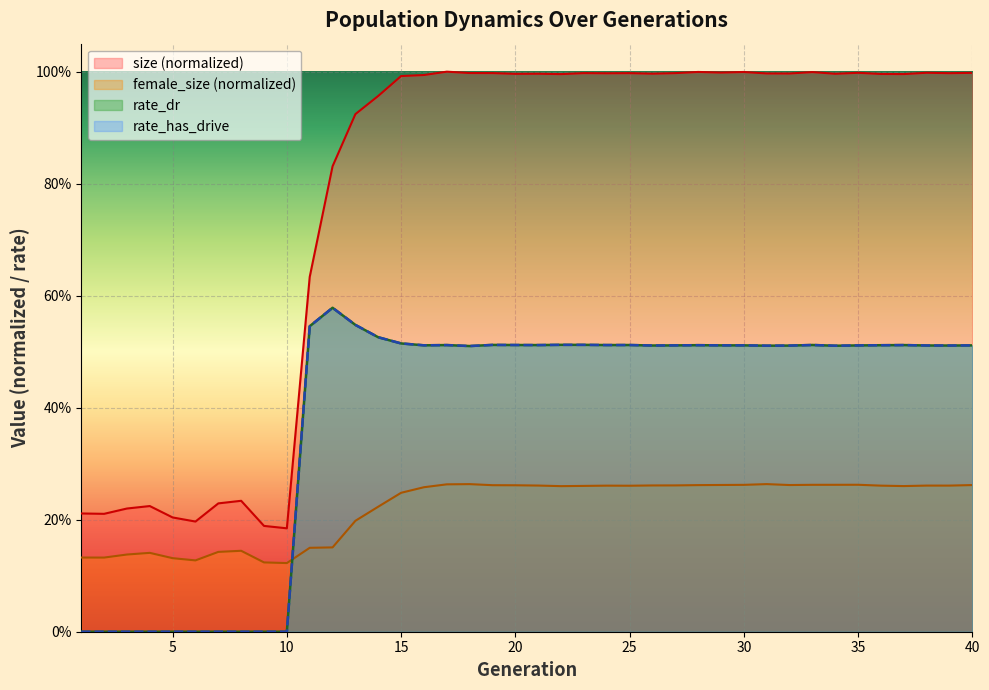

What are all the series names shown in the legend?

size, female_size, rate_dr, rate_has_drive